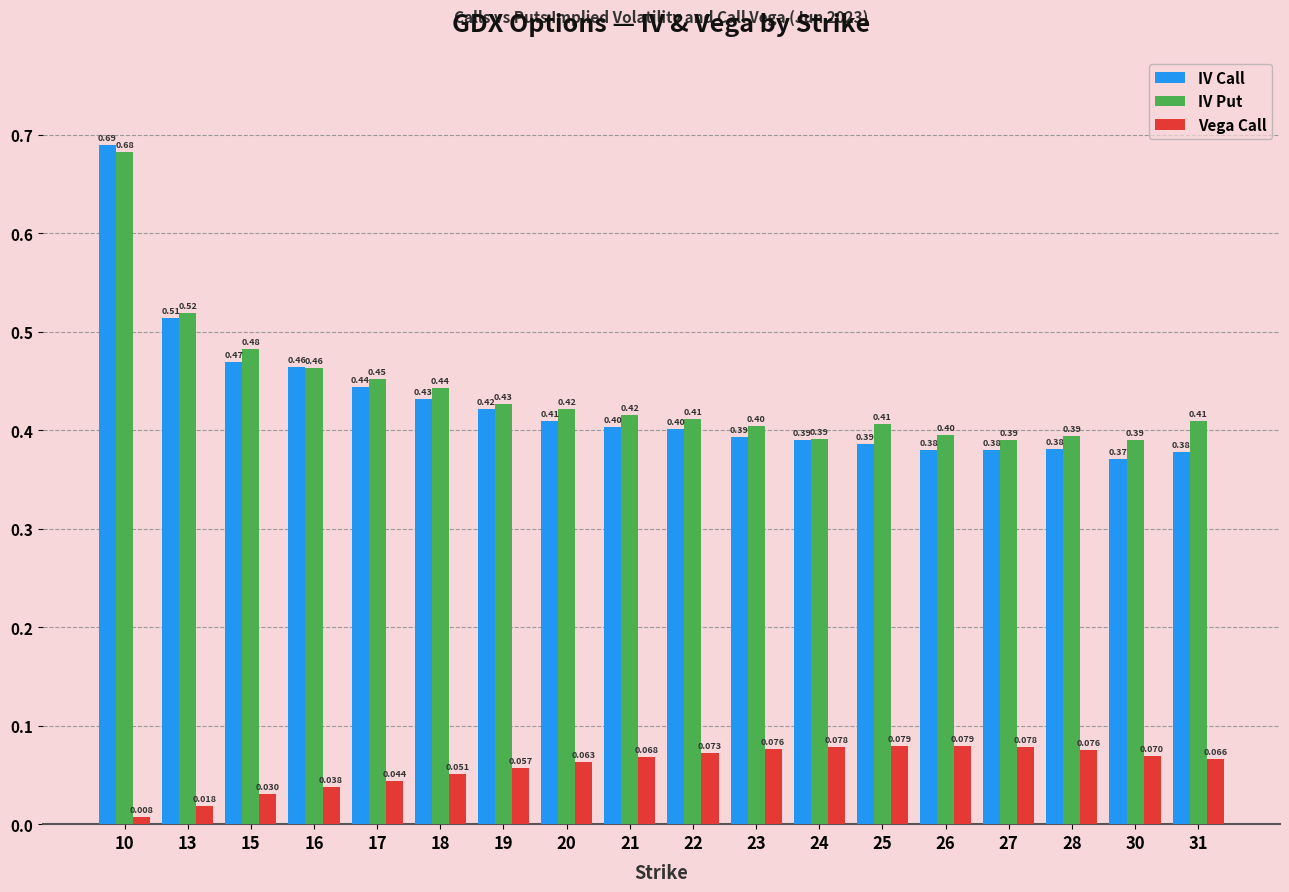

Is the value of IV Call at 22 greater than the value of Vega Call at 27?

Yes